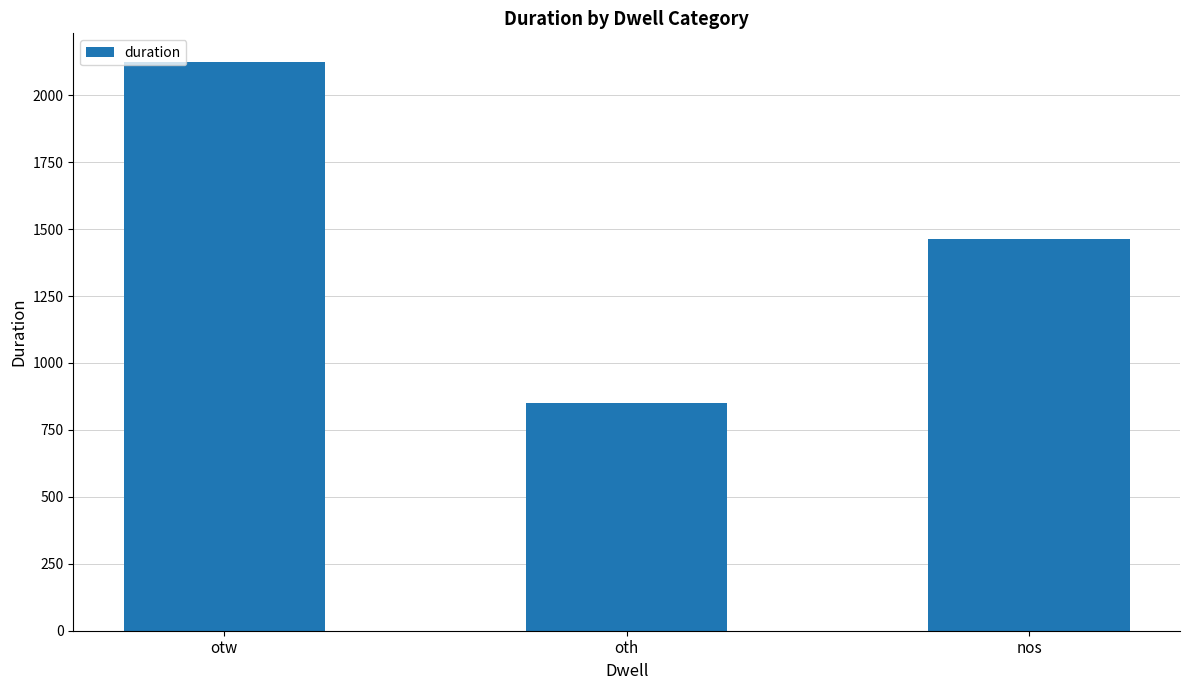

Reading left to right, what are all the values shown in this chart?

otw=2125	oth=851	nos=1463